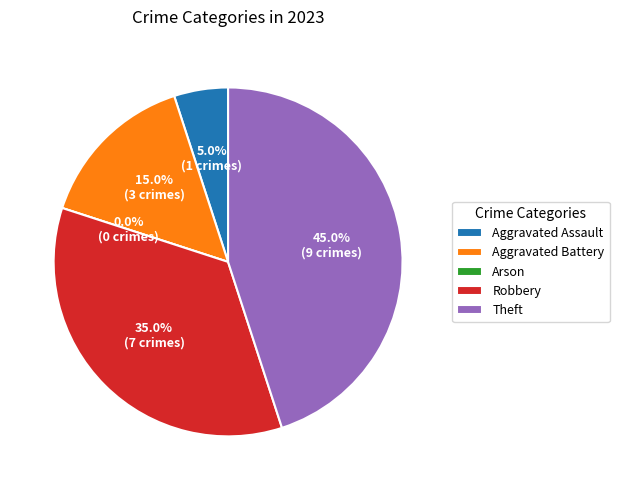

The Arson slice represents 0% of the pie. True or false?

True